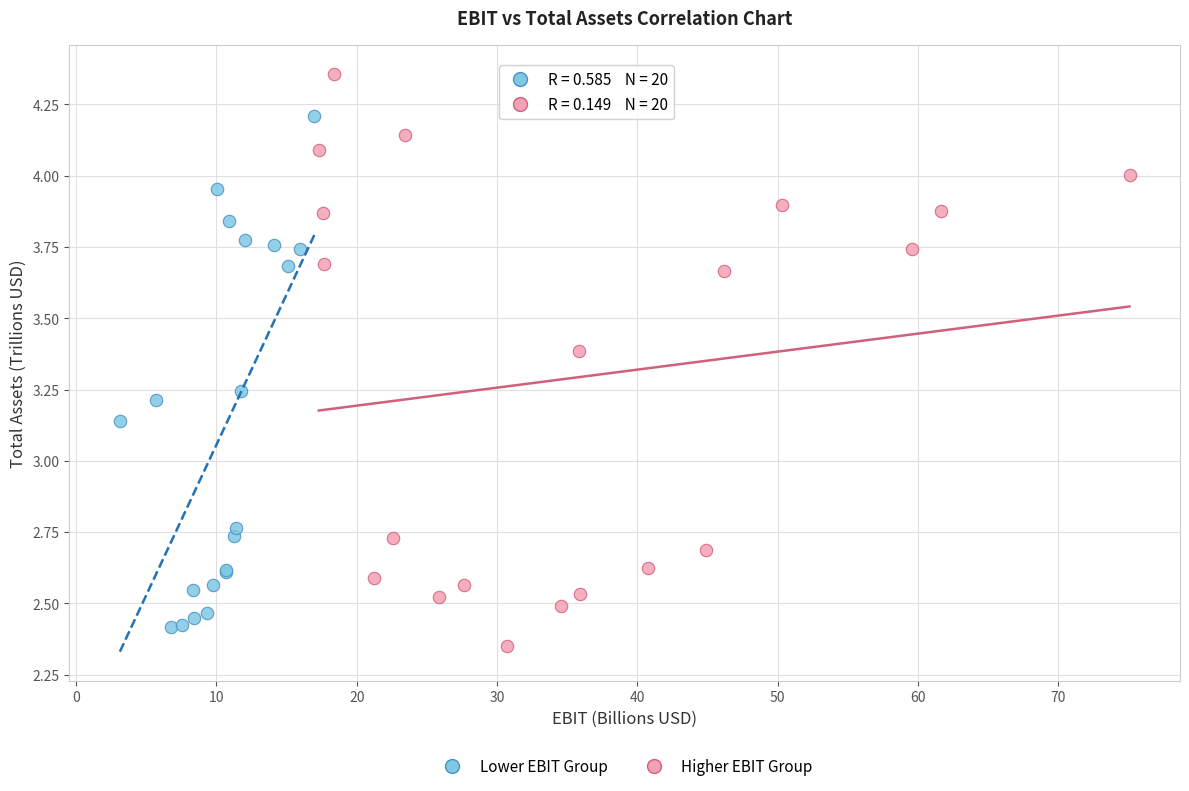

Which series reaches the maximum Y coordinate?

Higher EBIT Group